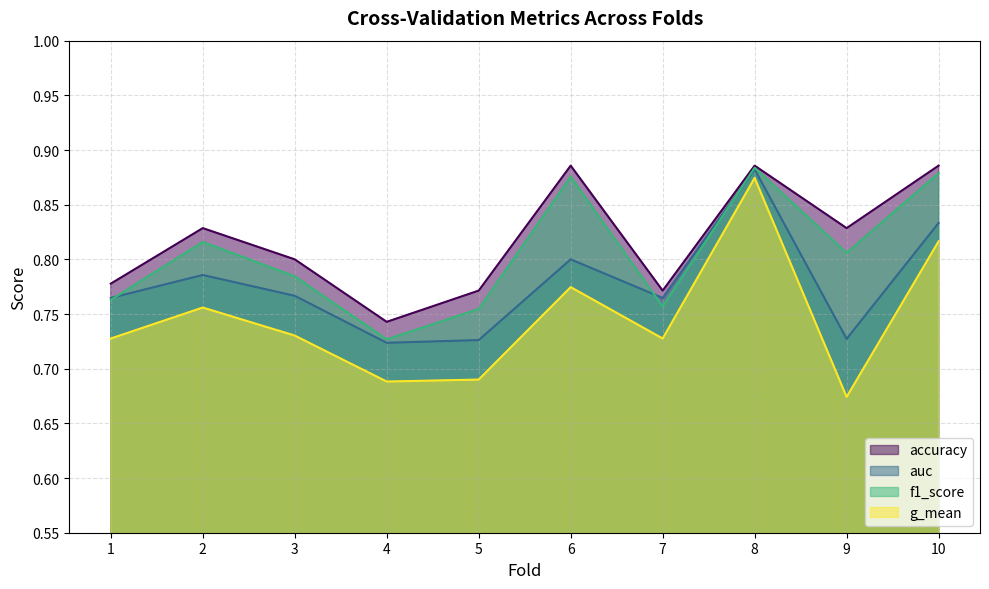

What are all the series names shown in the legend?

accuracy, auc, f1_score, g_mean